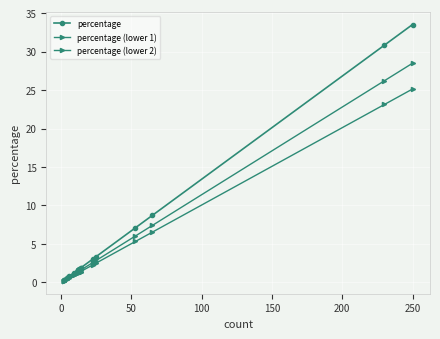

Which series has the largest total across all categories?

percentage